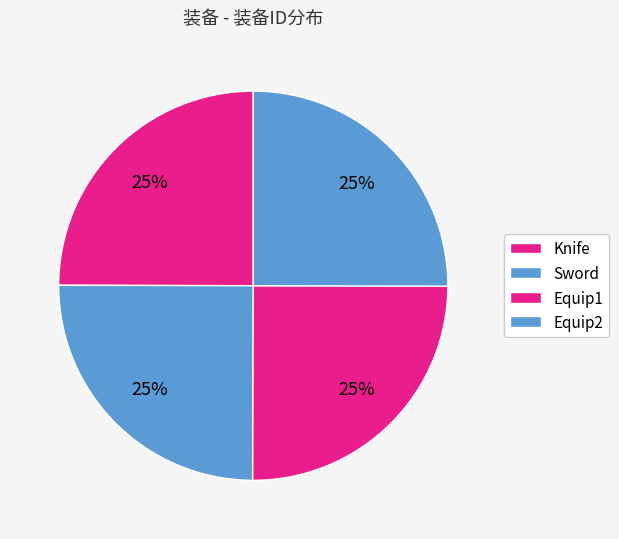

Is the sum of Knife and Equip2 greater than half?

No